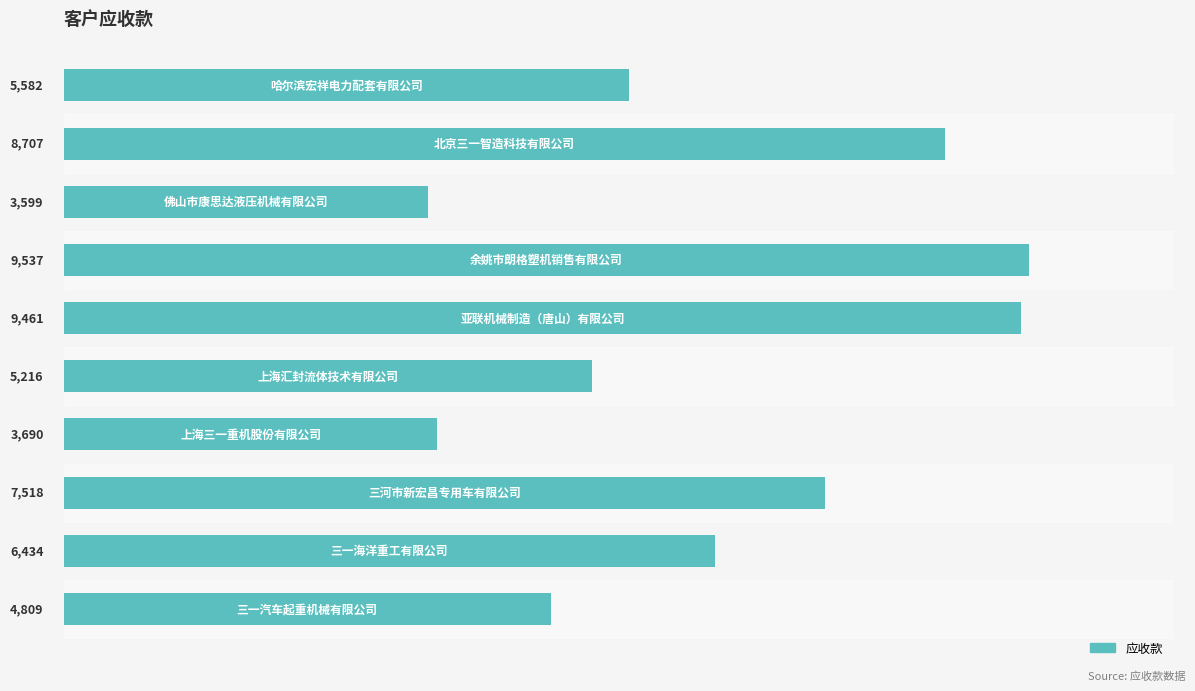

What is the smallest value displayed?

3599